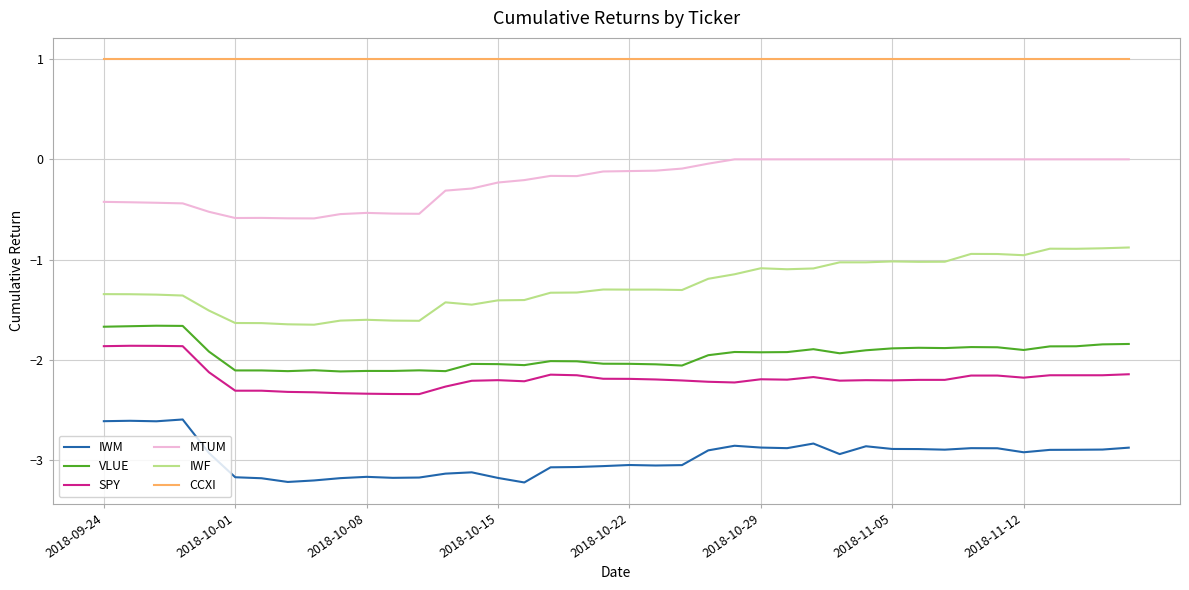

What is the smallest value displayed?

-3.2